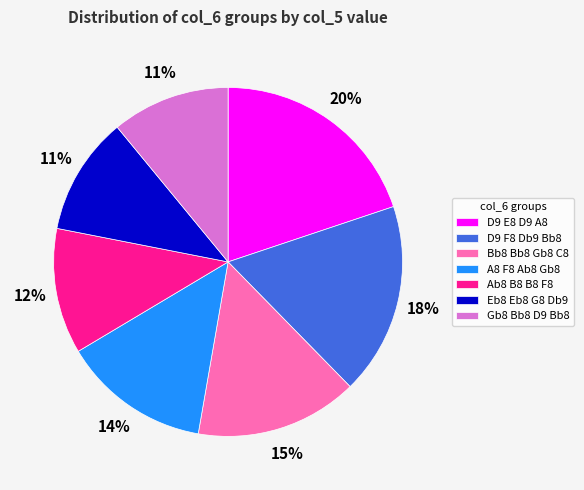

Combined, do A8 F8 Ab8 Gb8 and Gb8 Bb8 D9 Bb8 account for over 50%?

No